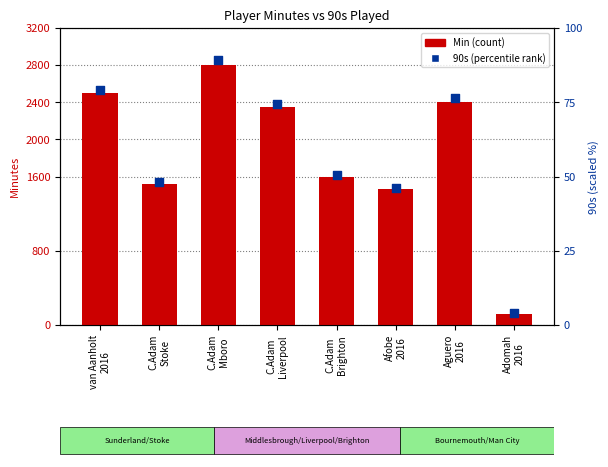

What is the total value across all series at C.Adam
Stoke?

1565.3